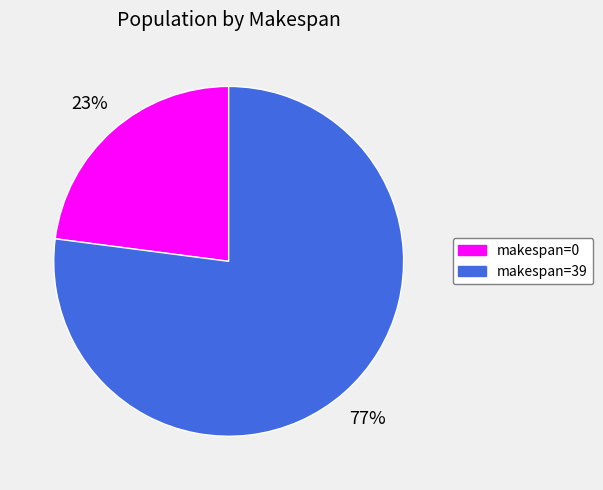

Is there any slice that represents more than half of the pie?

Yes